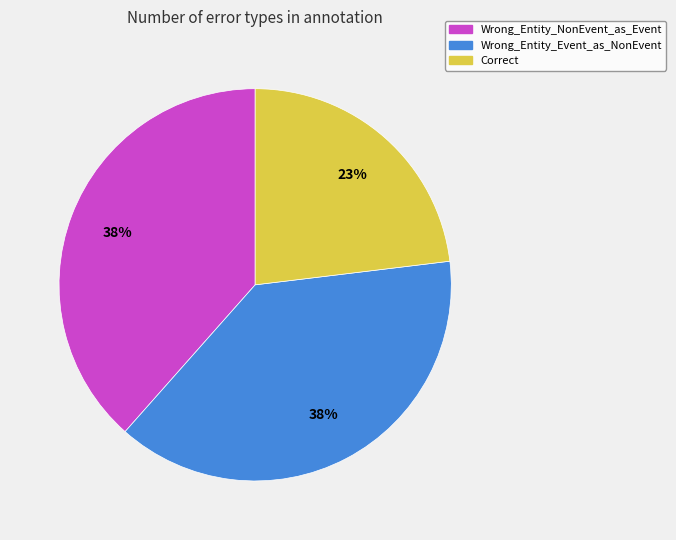

Does Correct represent more than half of the total?

No